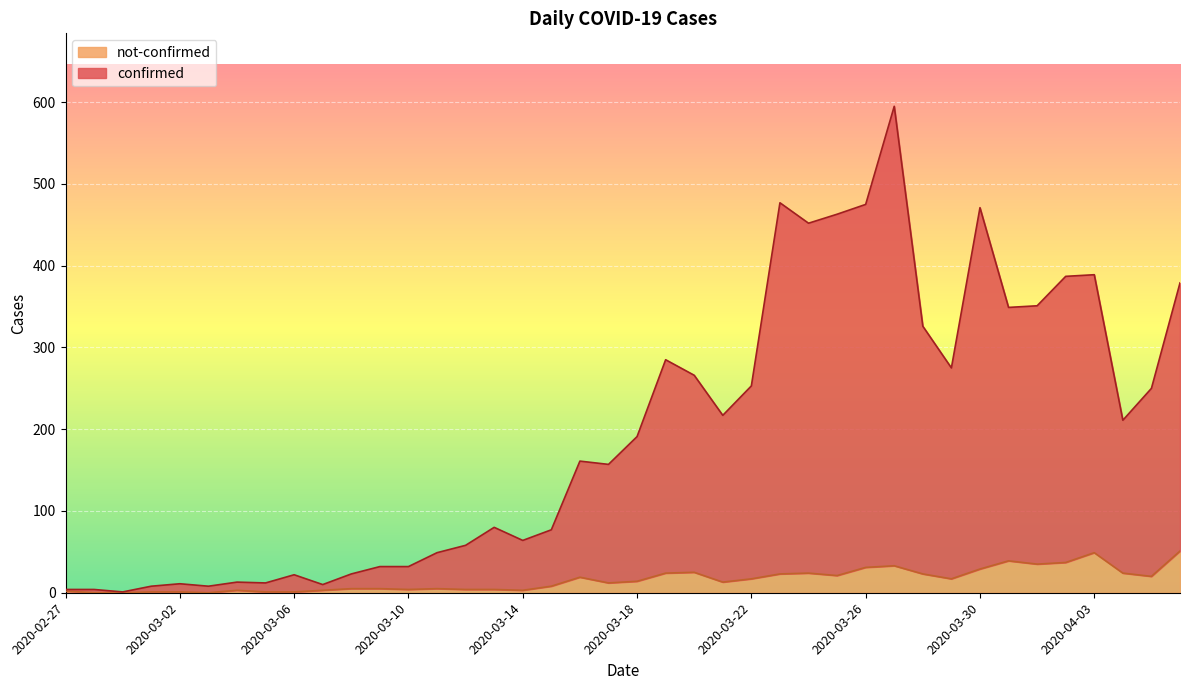

Which series has the largest total across all categories?

confirmed